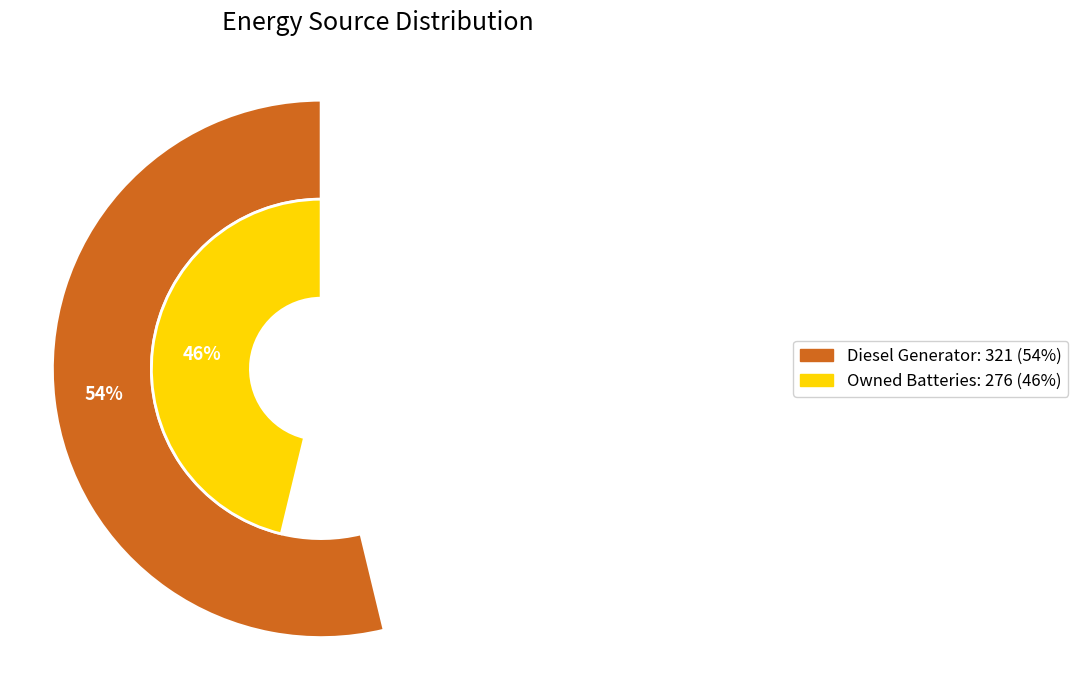

Which category accounts for the majority?

Diesel Generator